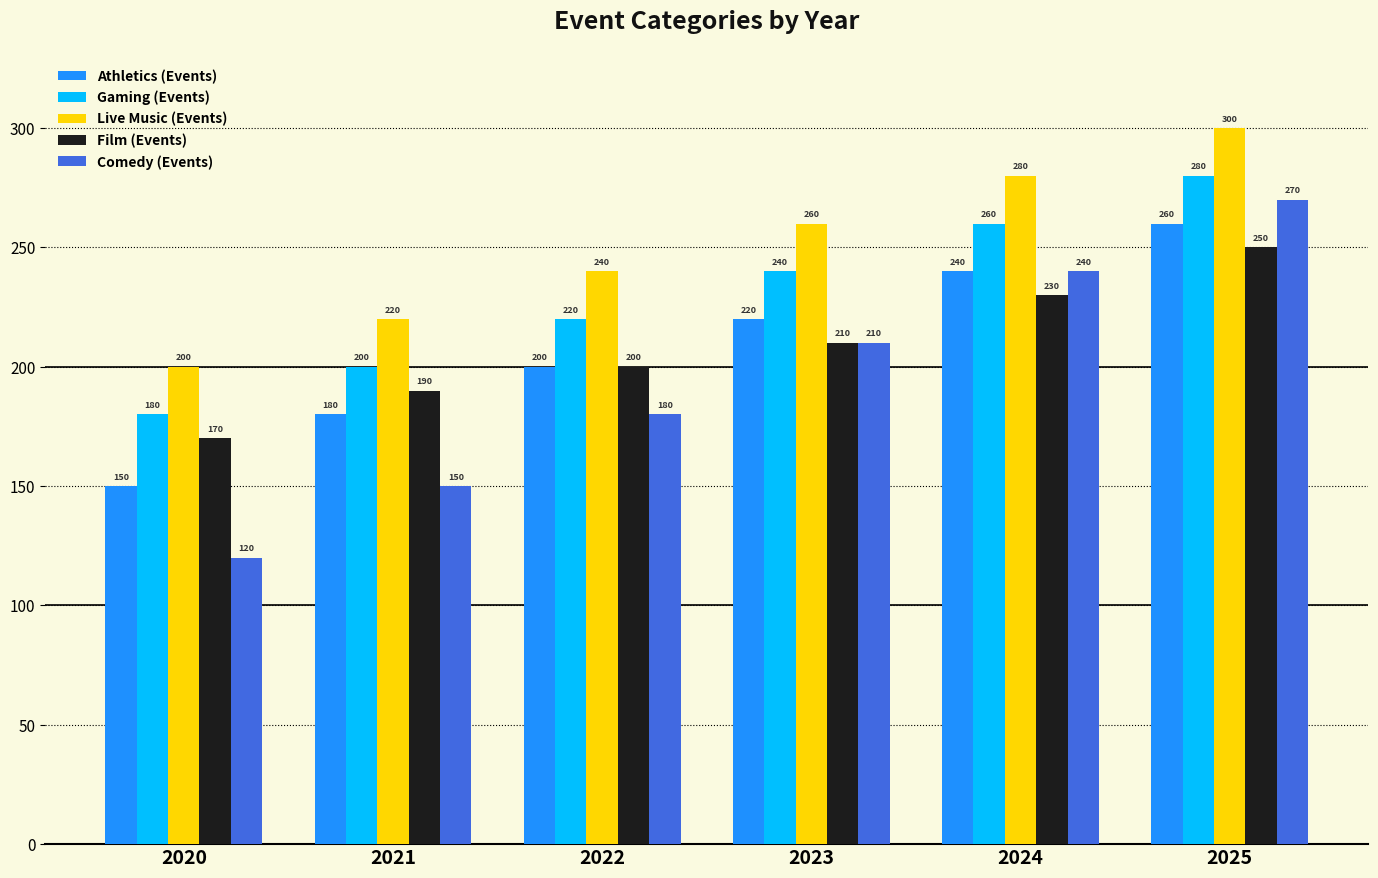

What is the average value of the Comedy (Events) series?

195